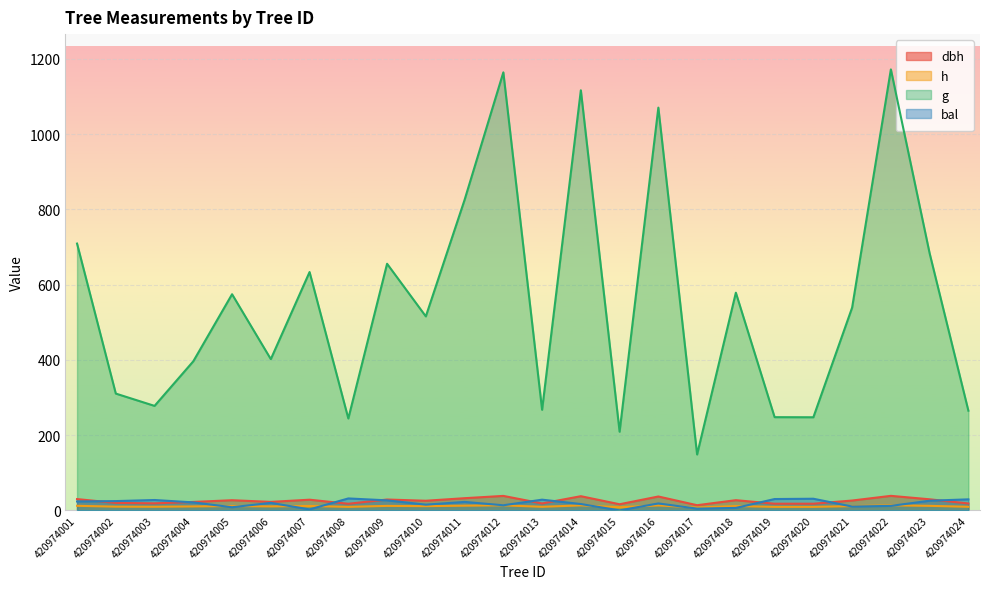

How many values in bal are above zero?

23